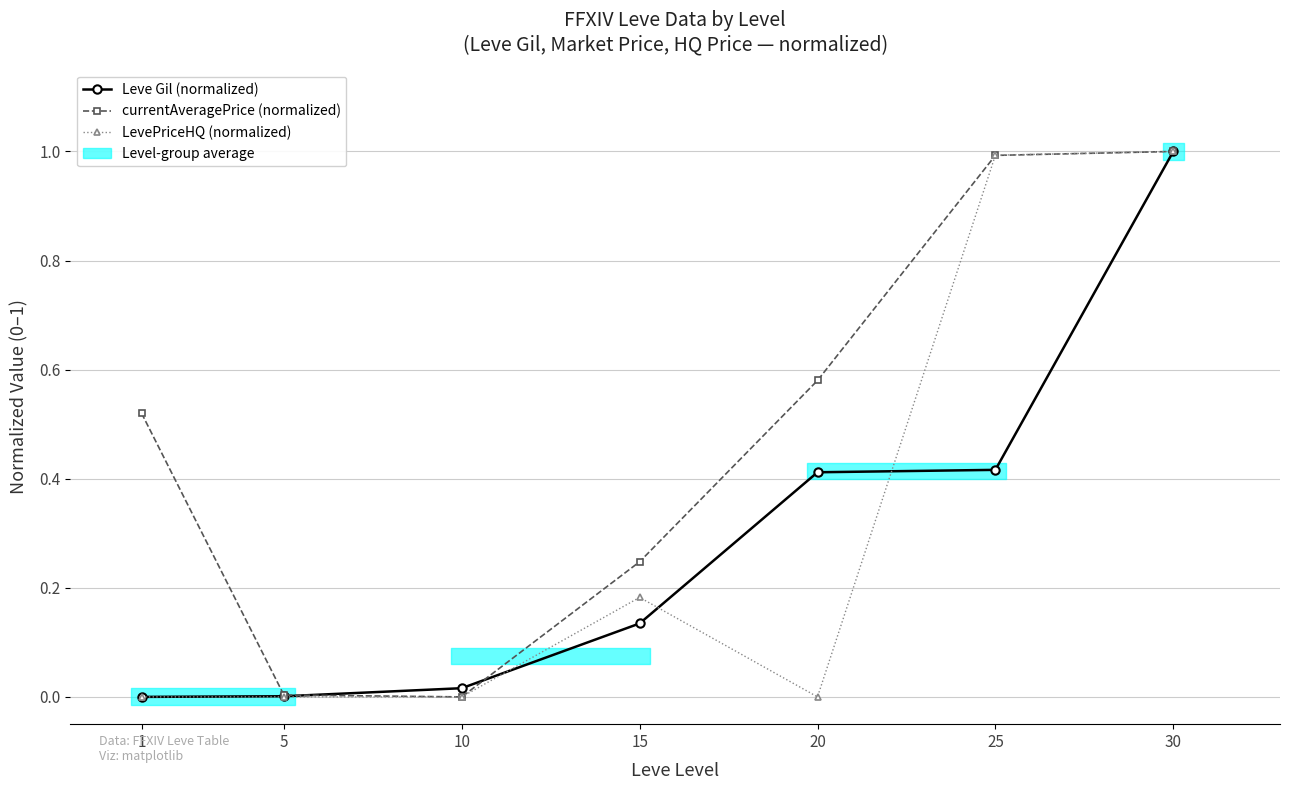

What are all the series names shown in the legend?

Leve Gil (normalized), currentAveragePrice (normalized), LevePriceHQ (normalized)